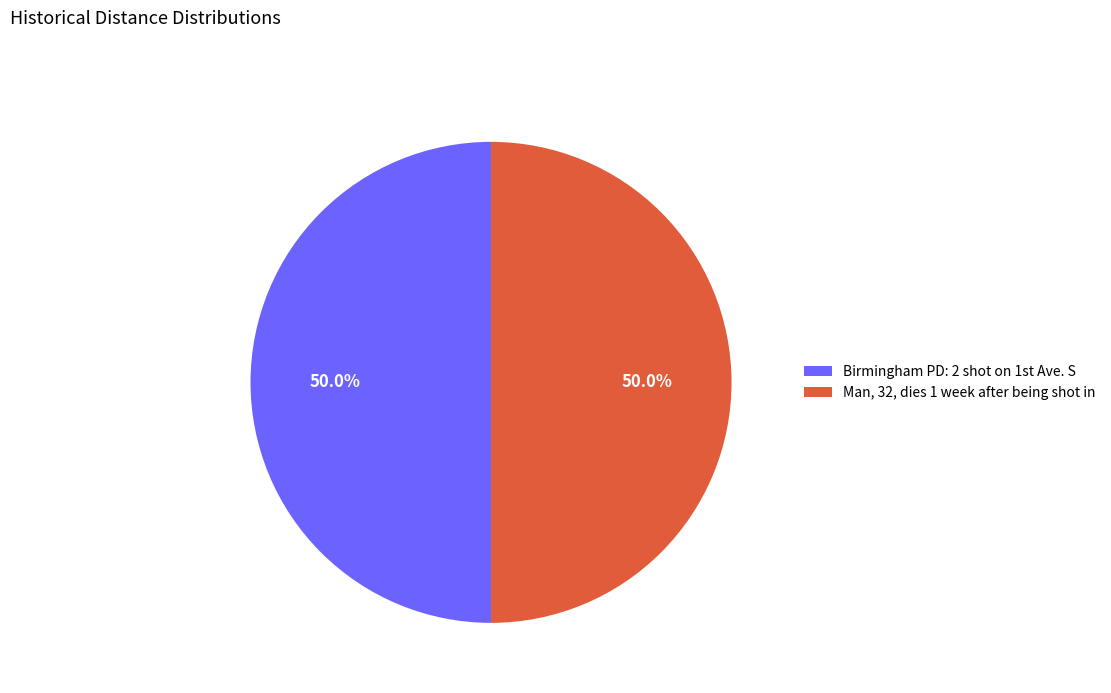

How much of the chart is everything except Man, 32, dies 1 week after being shot in?

50.0%